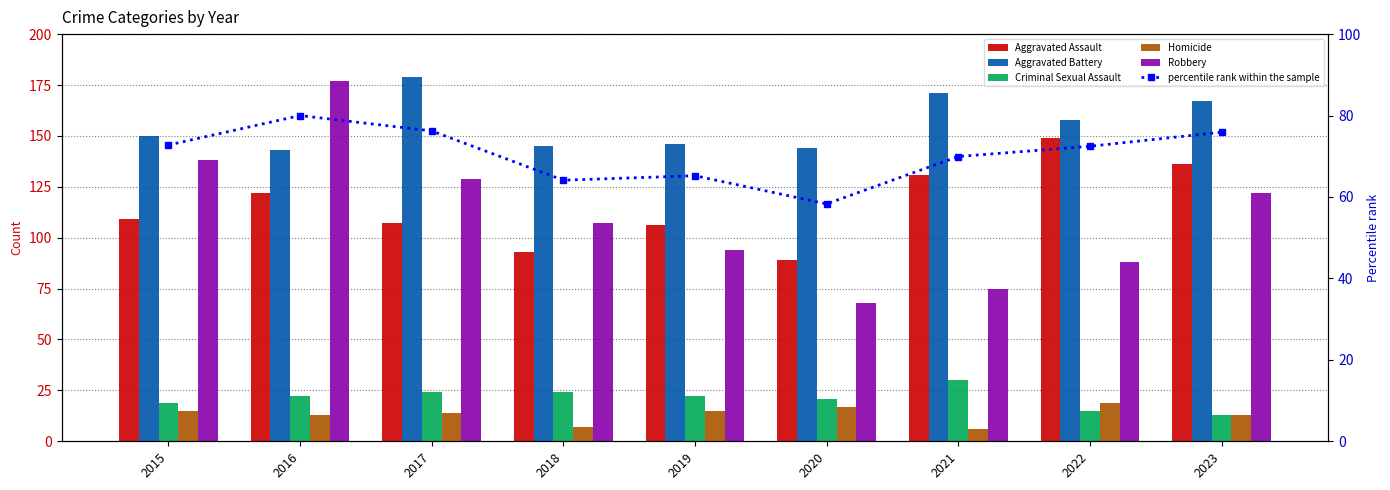

What are all the series names shown in the legend?

Aggravated Assault, Aggravated Battery, Criminal Sexual Assault, Homicide, Robbery, percentile rank within the sample